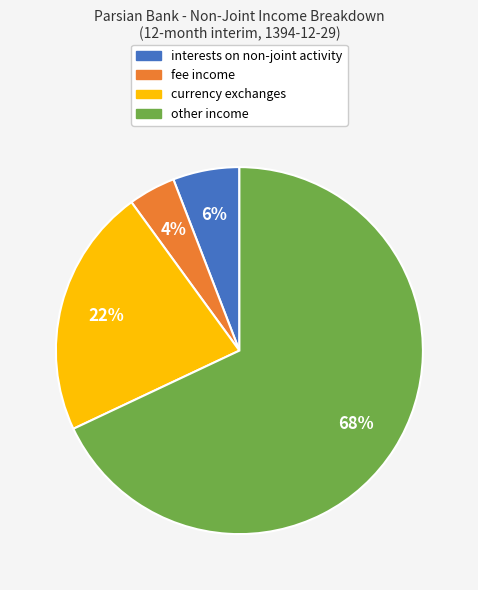

Is there a majority slice in this chart?

Yes